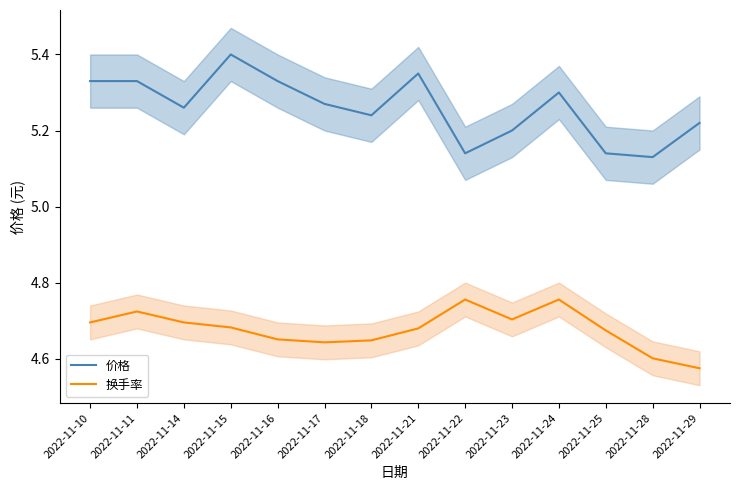

Reading right to left, what are all the values shown in this chart?

价格: 2022-11-29=5.2	2022-11-28=5.1	2022-11-25=5.1	2022-11-24=5.3	2022-11-23=5.2	2022-11-22=5.1	2022-11-21=5.3	2022-11-18=5.2	2022-11-17=5.3	2022-11-16=5.3	2022-11-15=5.4	2022-11-14=5.3	2022-11-11=5.3	2022-11-10=5.3
换手率: 2022-11-29=4.6	2022-11-28=4.6	2022-11-25=4.7	2022-11-24=4.8	2022-11-23=4.7	2022-11-22=4.8	2022-11-21=4.7	2022-11-18=4.6	2022-11-17=4.6	2022-11-16=4.7	2022-11-15=4.7	2022-11-14=4.7	2022-11-11=4.7	2022-11-10=4.7